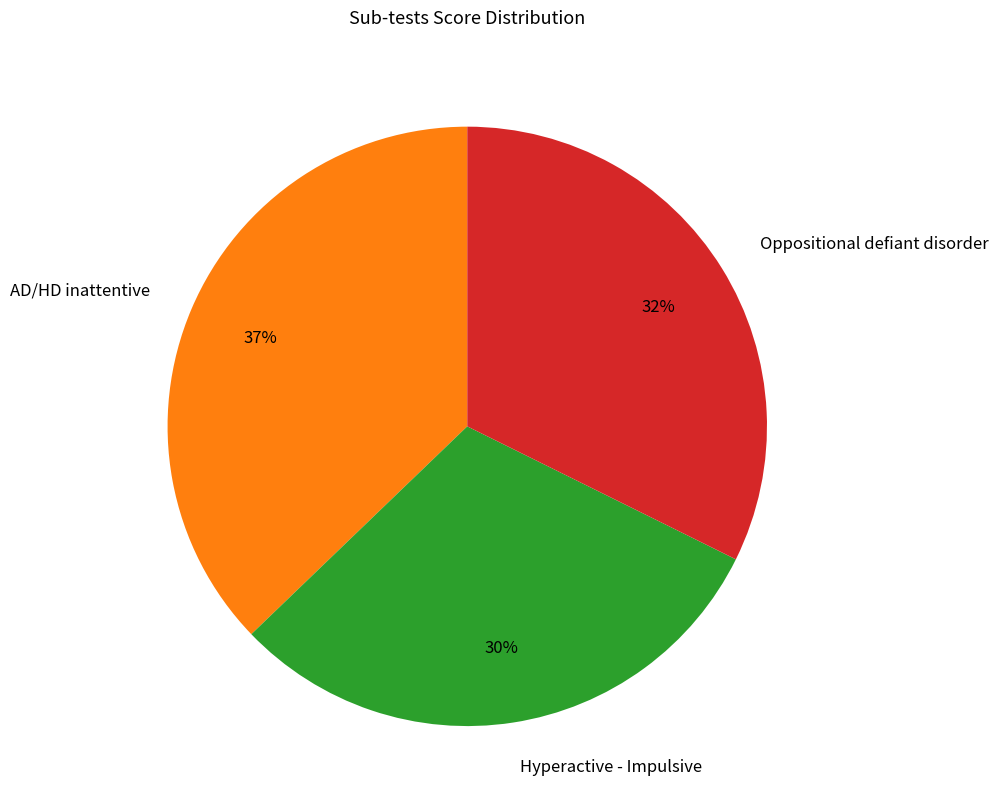

To the nearest percent, what is the difference between the Oppositional defiant disorder and Hyperactive - Impulsive slice percentages?

2%